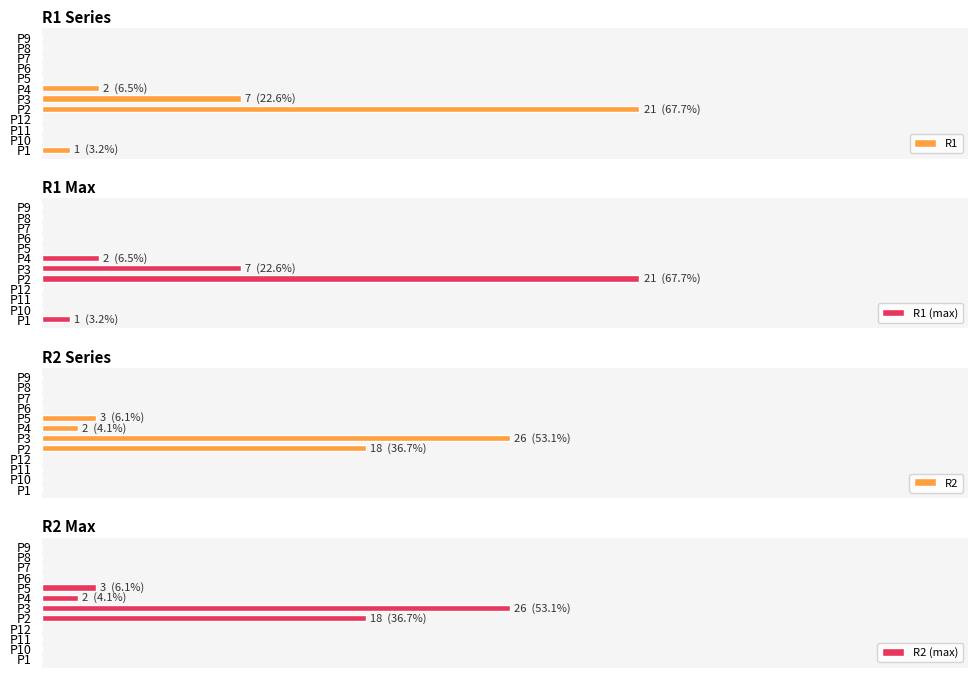

How many values in R1 are above zero?

4